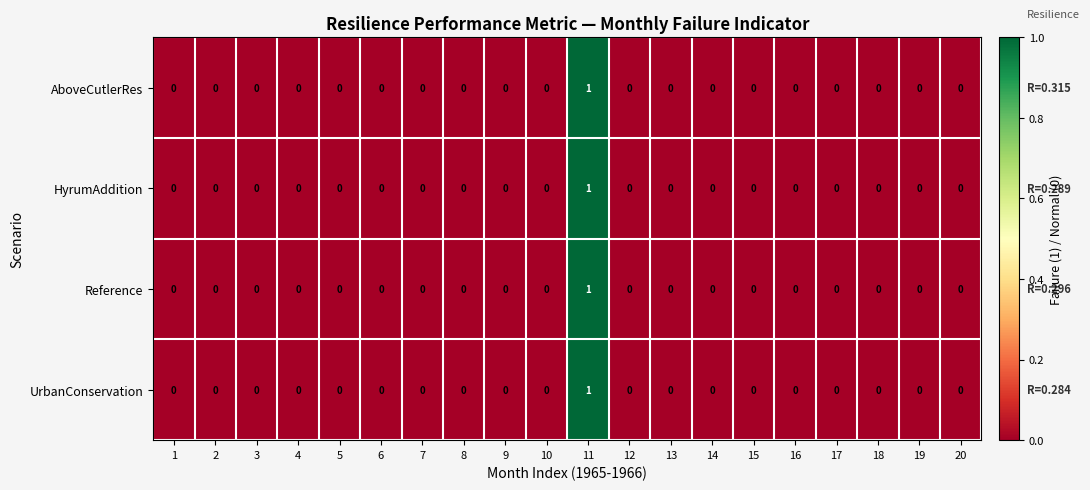

True or false: HyrumAddition has a value of 0 at 14.

True